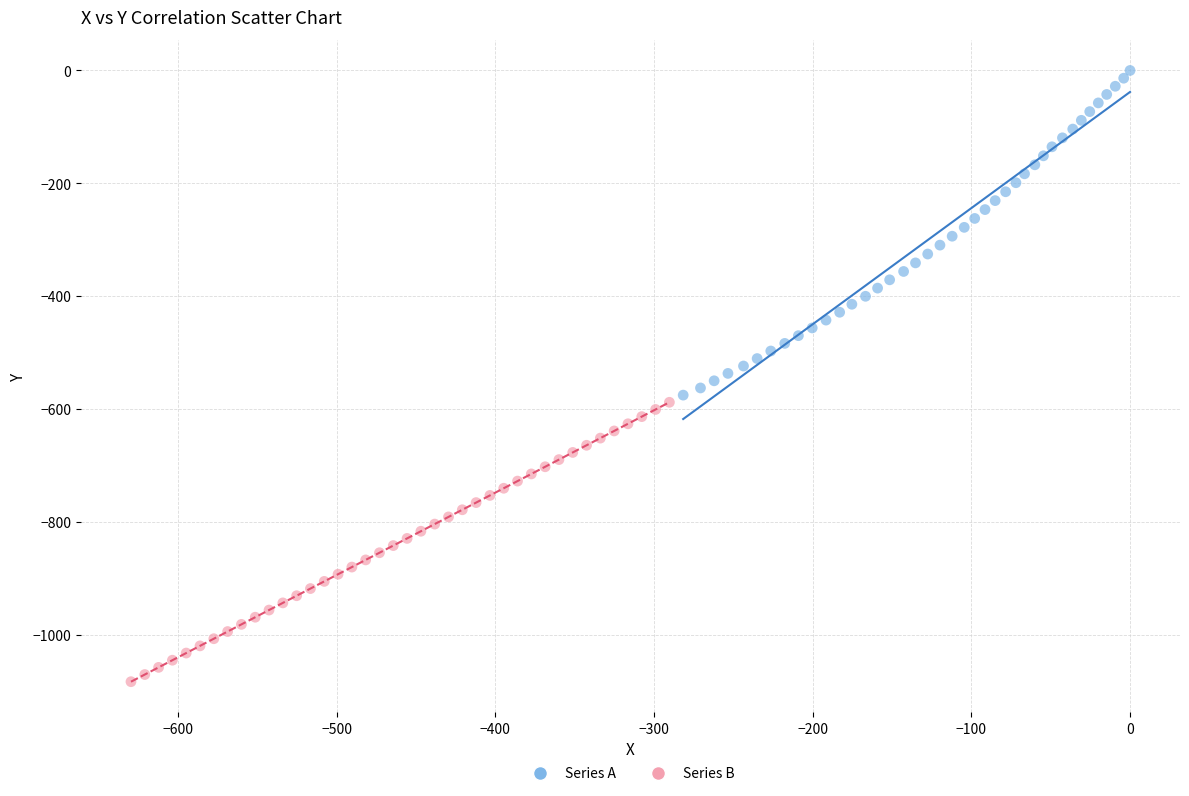

Which series reaches the minimum Y coordinate?

Series B